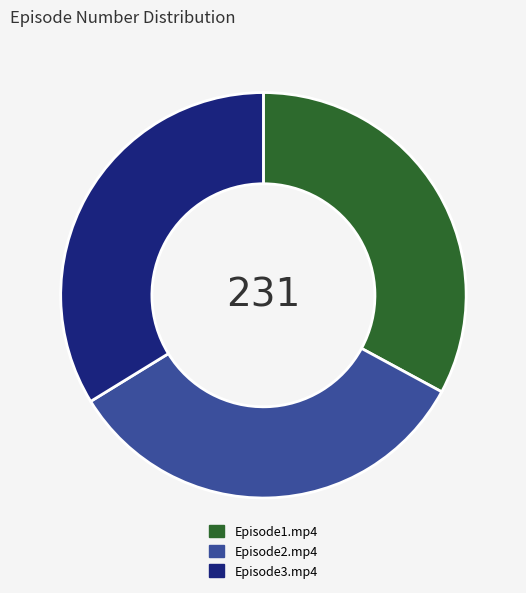

How many slices are in this pie chart?

3